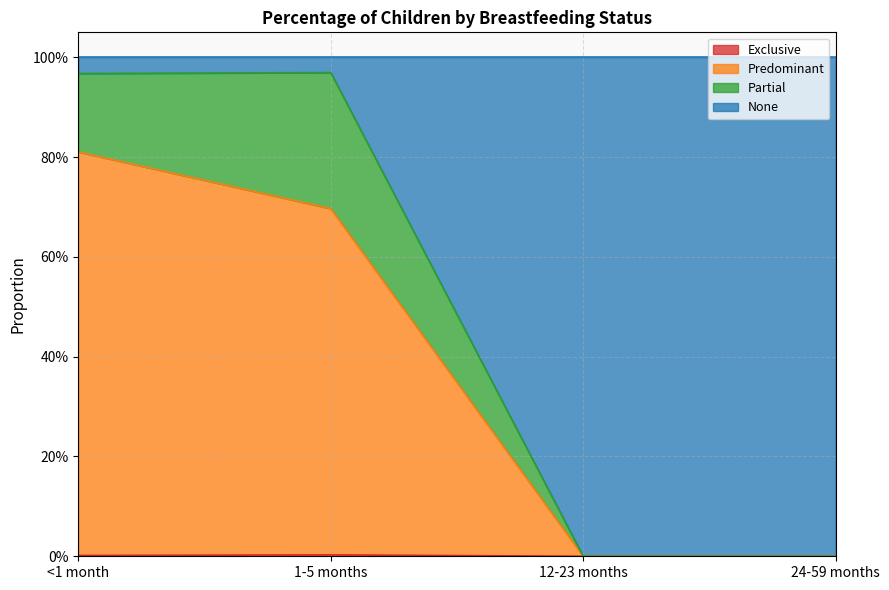

Which series changed the most between <1 month and 24-59 months?

None